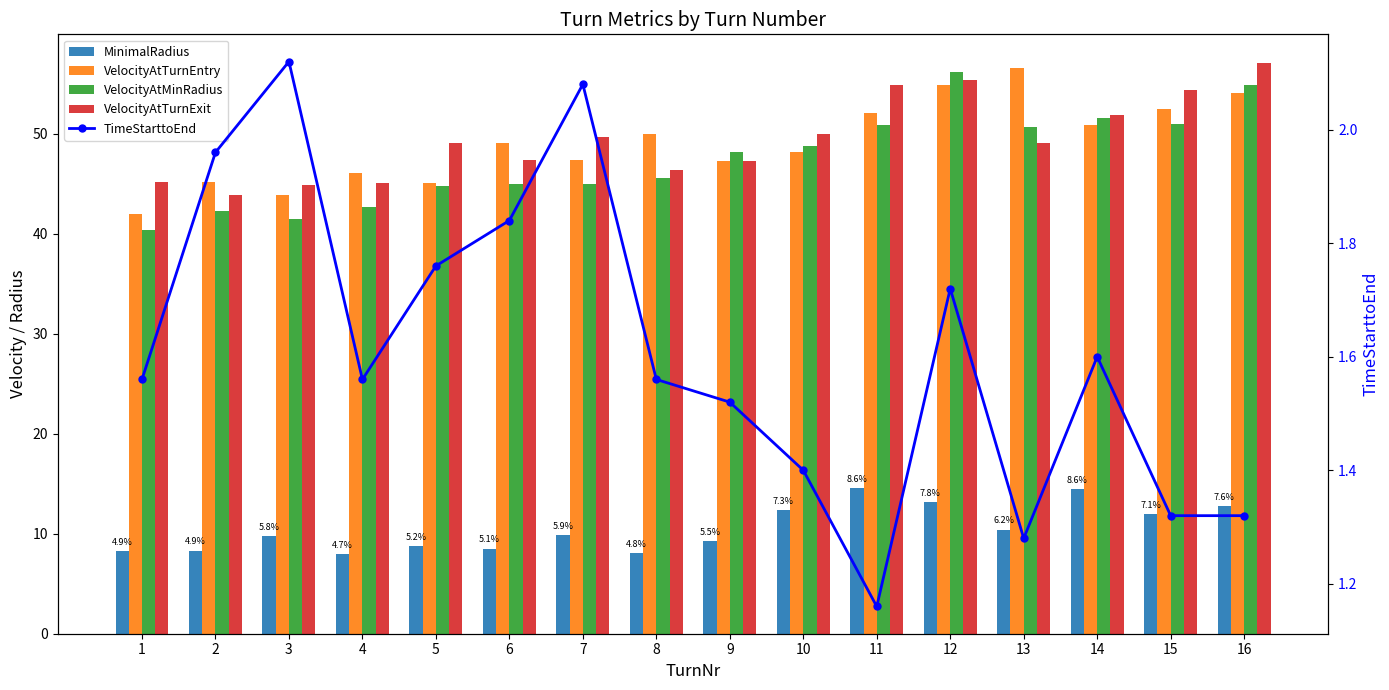

Which label corresponds to the largest value in the chart?

16